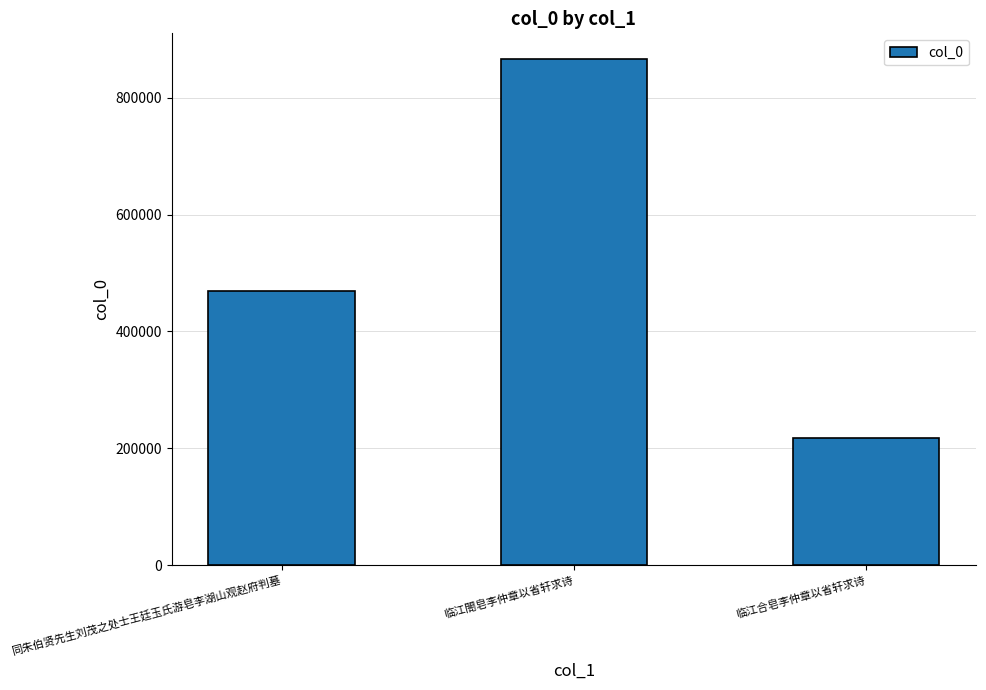

Does the chart contain stacked bars?

No